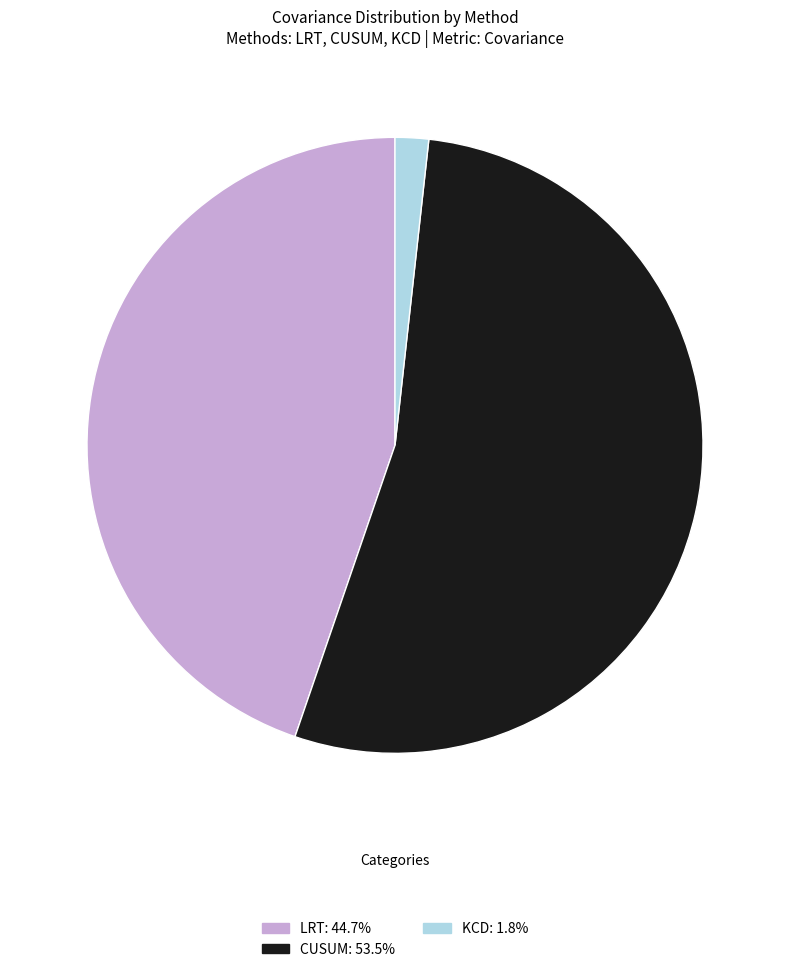

Is the sum of LRT: 44.7% and KCD: 1.8% greater than half?

No